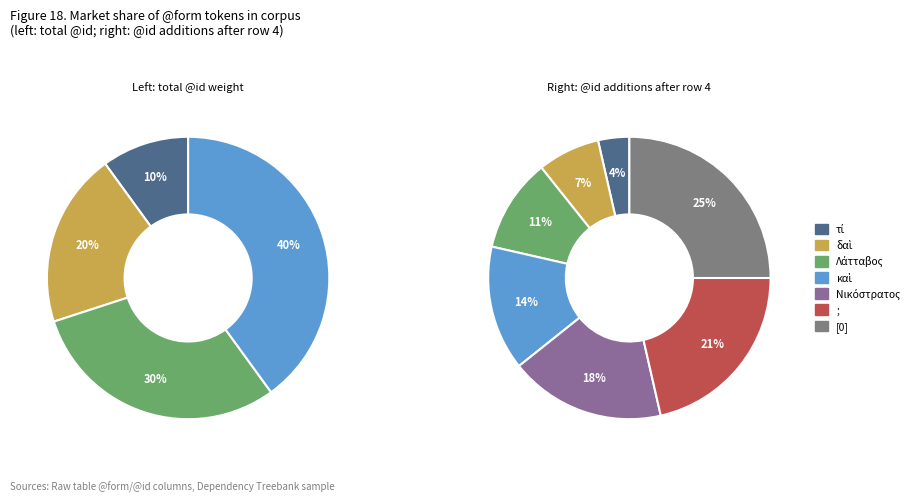

Which slice is the largest?

[0]